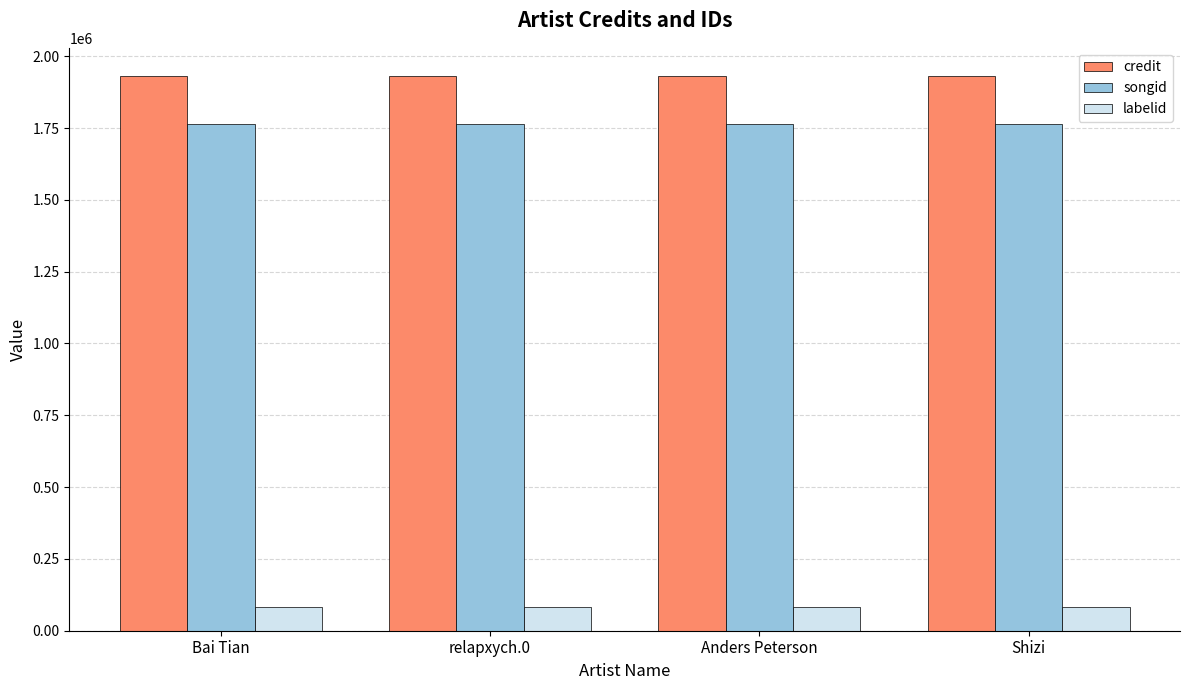

What is the value of the credit bar at the 2nd from the left?

1932736